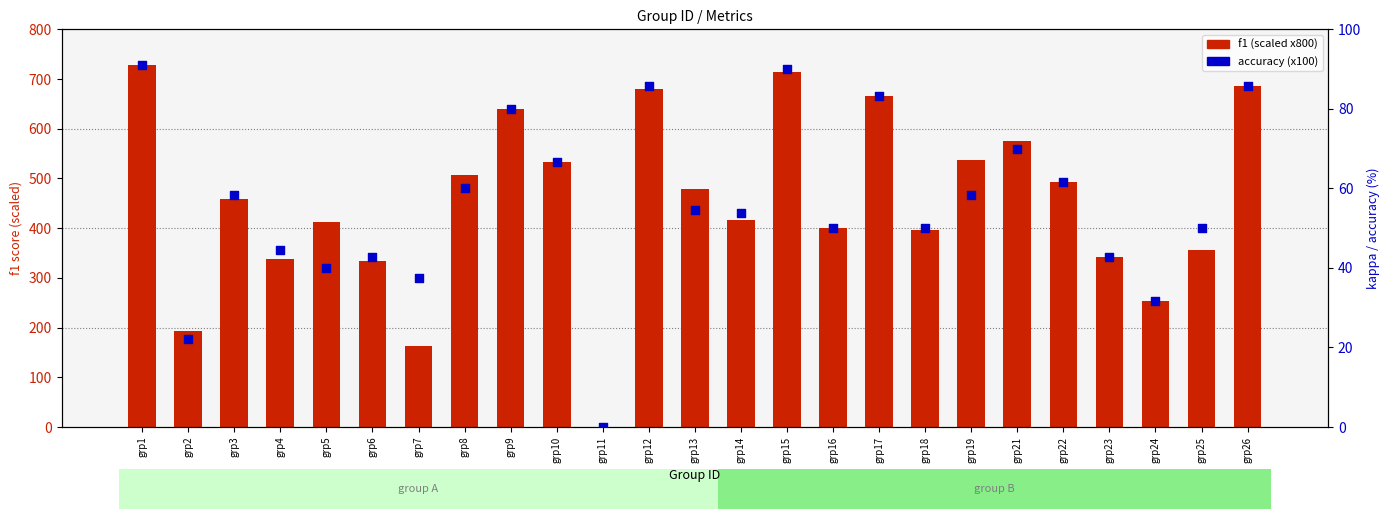

At how many categories does at least one series exceed 541?

7